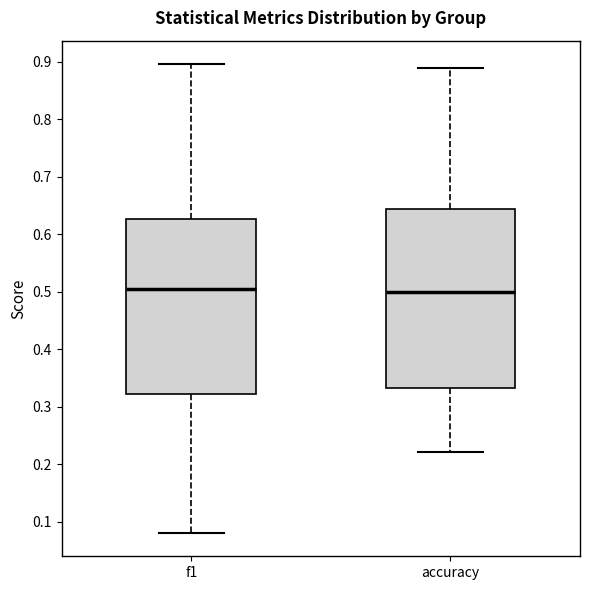

Reading left to right, read every box against the y-axis: the position of its median line, the range the box covers, and the ends of its whiskers. The values are not printed on the chart, so give them approximately, as read against the axis.

f1: median 0.50, box 0.32 to 0.63, whiskers 0.08 to 0.90
accuracy: median 0.50, box 0.33 to 0.64, whiskers 0.22 to 0.89